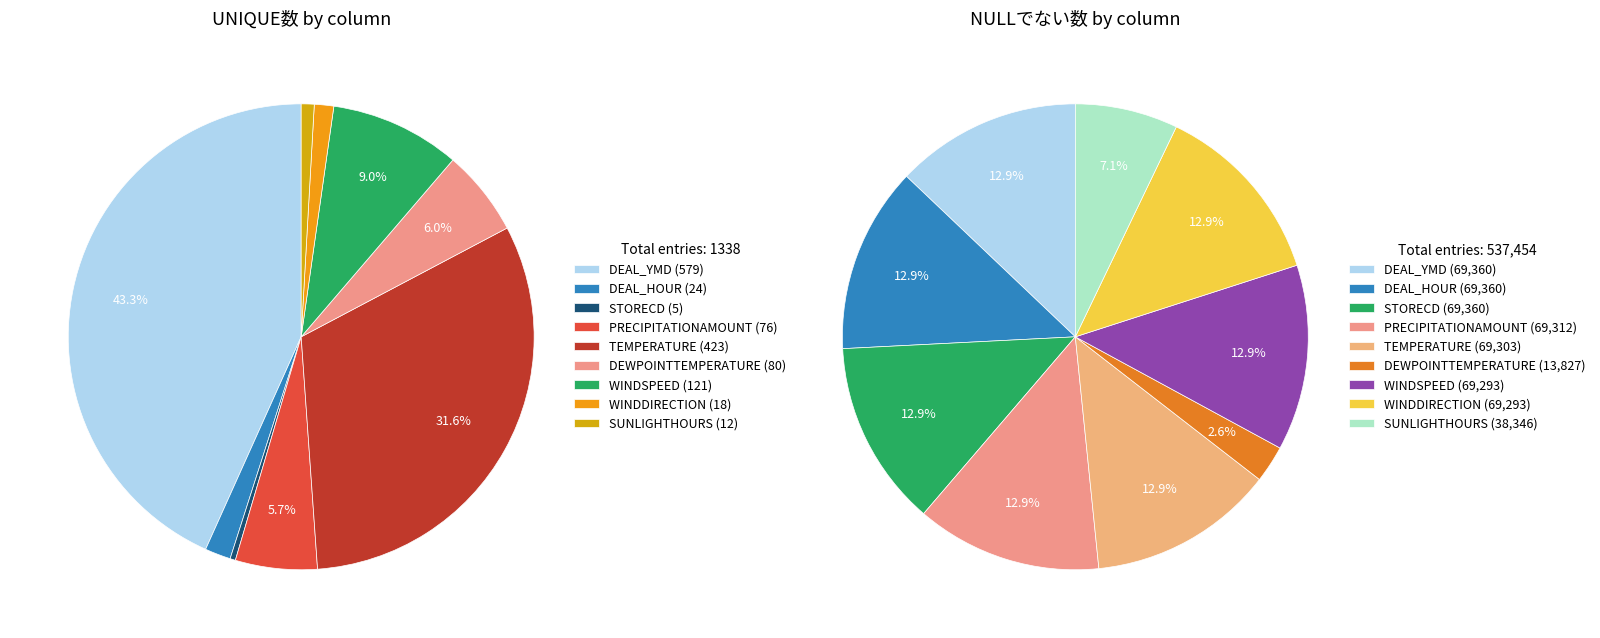

What is the change in value from TEMPERATURE to WINDSPEED?

-302